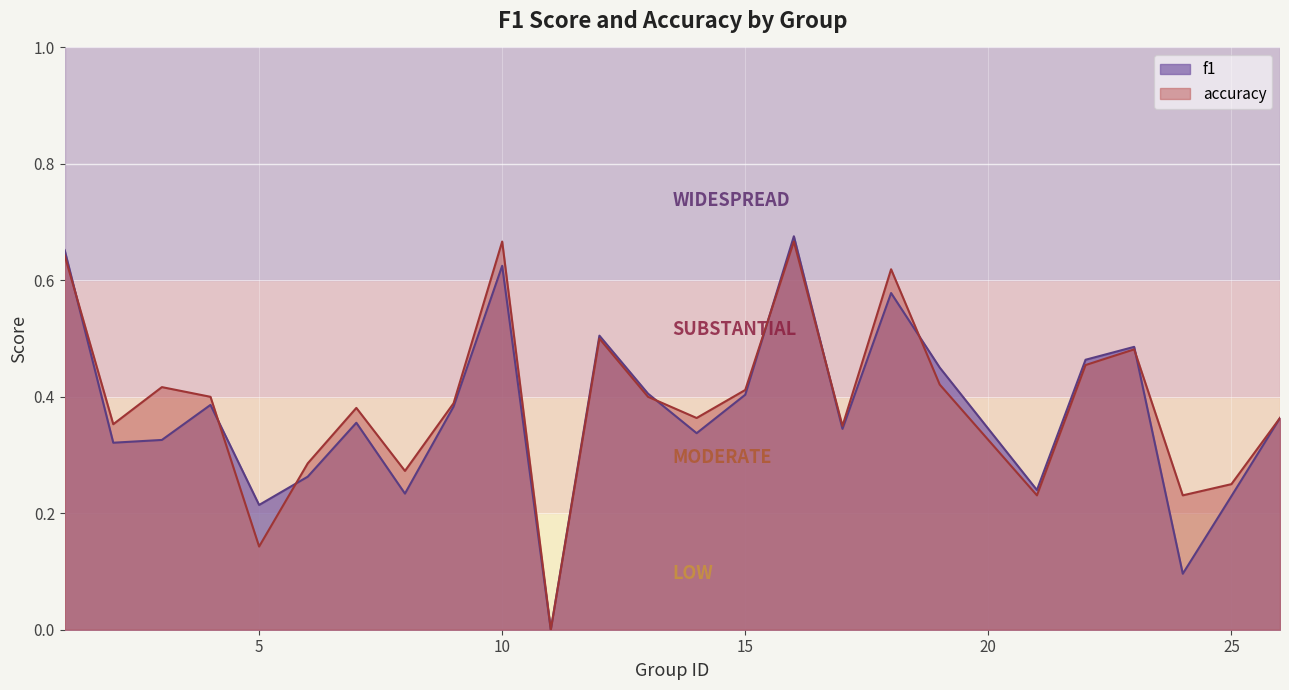

Rank the series at 6 from lowest to highest value.

f1, accuracy